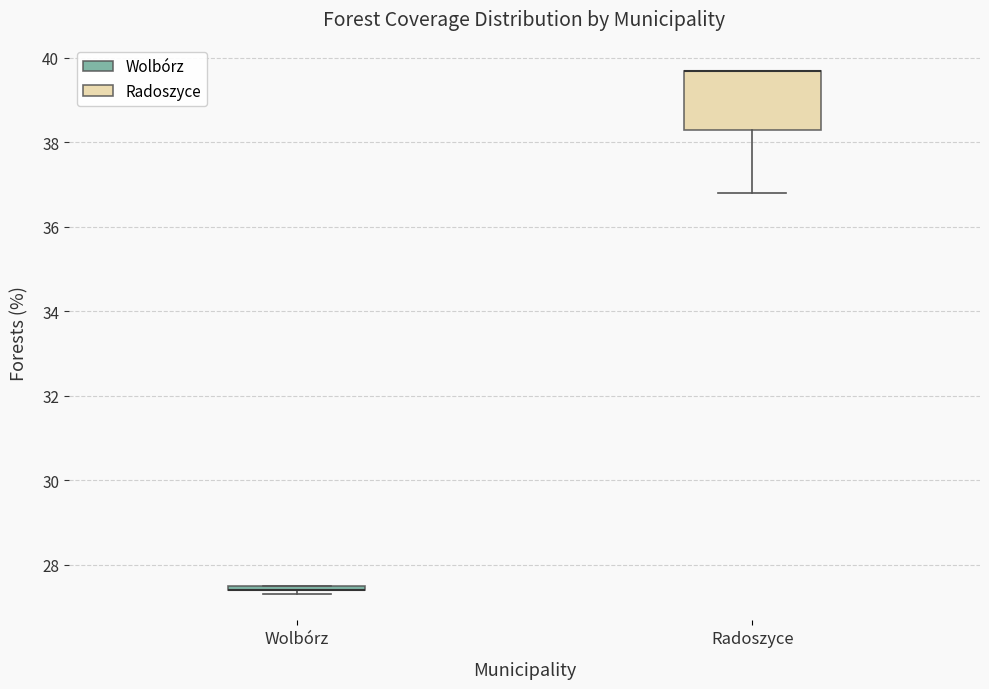

Where is the upper edge of the box for Radoszyce on the y-axis? The values are not printed on the chart, so give them approximately, as read against the axis.

39.8